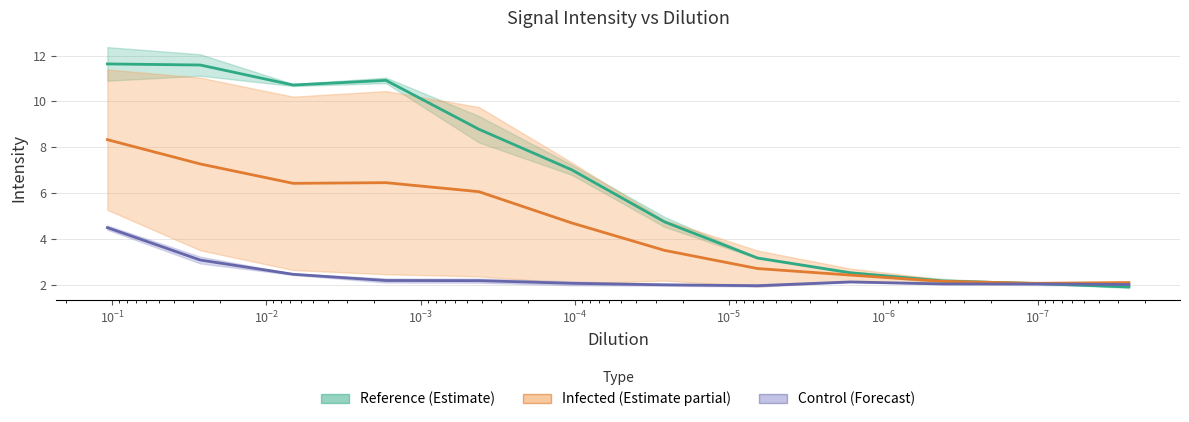

Does the chart have visible grid lines?

Yes